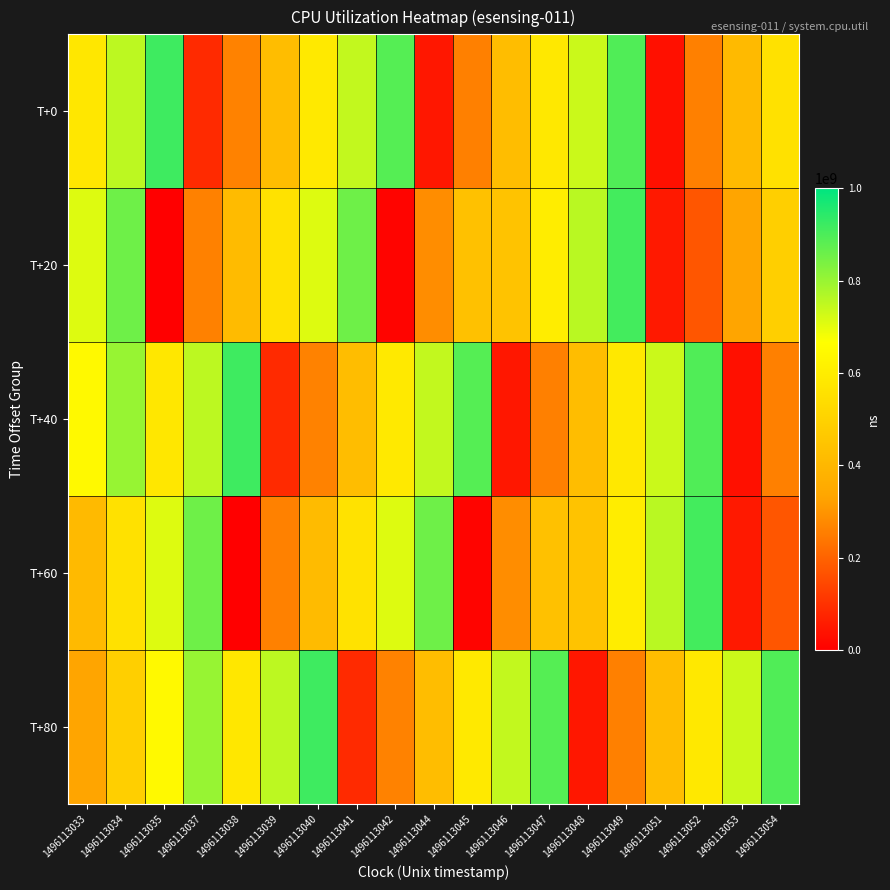

What is the spread (max minus min) of values at 1496113041?

767710555